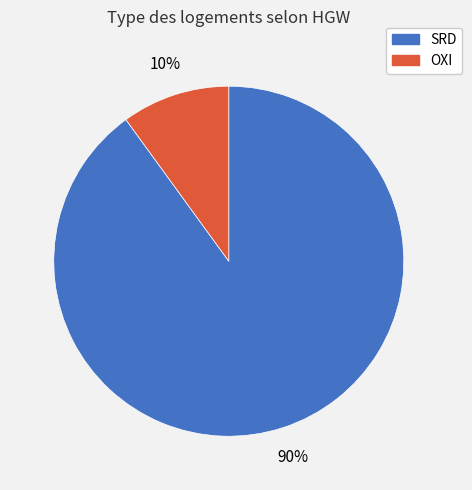

Is there any slice that represents more than half of the pie?

Yes